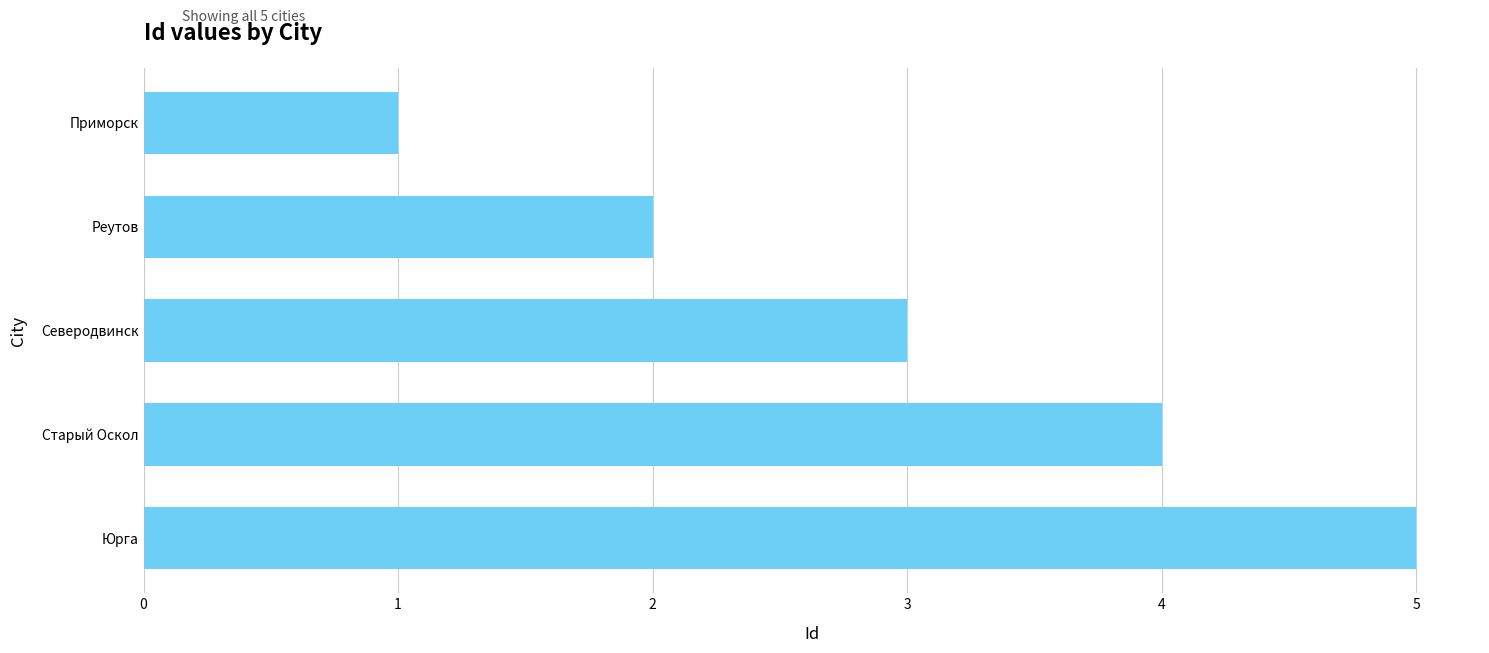

Reading top to bottom, extract all data points from this chart.

Приморск=1	Реутов=2	Северодвинск=3	Старый Оскол=4	Юрга=5